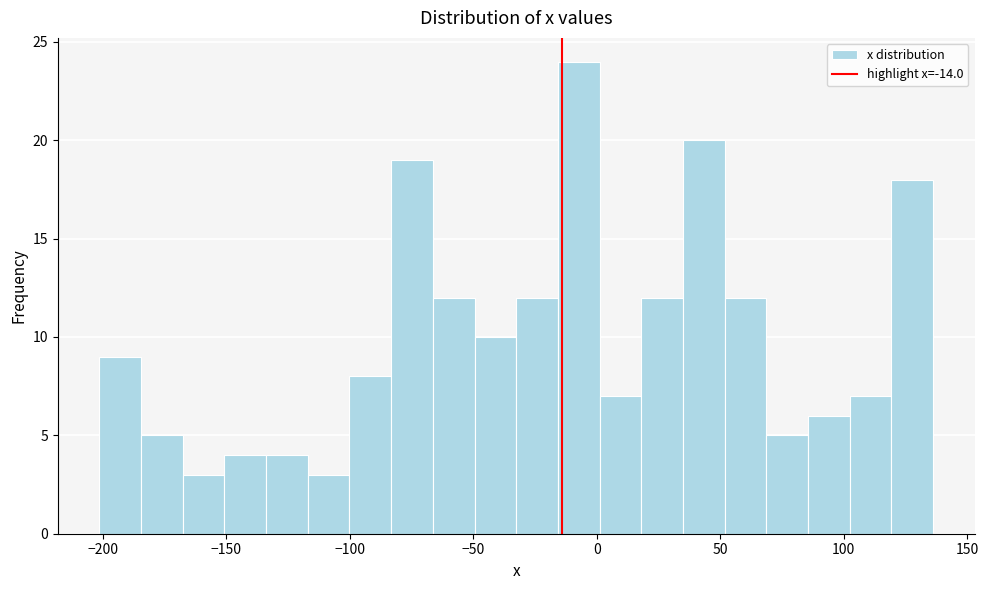

Around what value on the x-axis is the tallest bar? Give the approximate position of its centre, as read against the axis.

-5